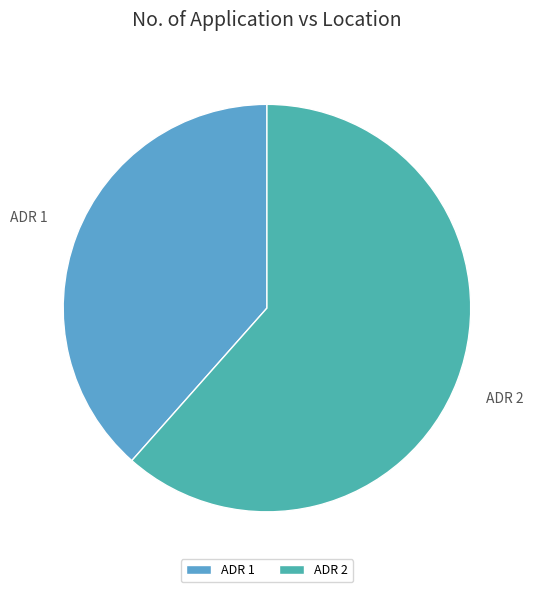

Is it true that ADR 2 is 62% of the pie?

True